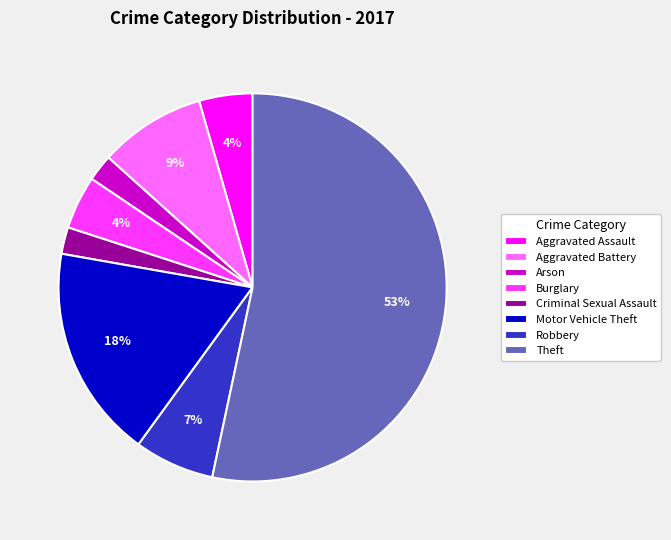

How many slices are in this pie chart?

8